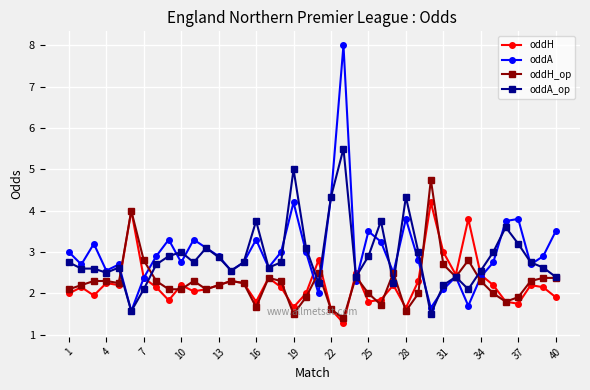

What is the value of the oddH_op point at the 26th from the left?

1.7